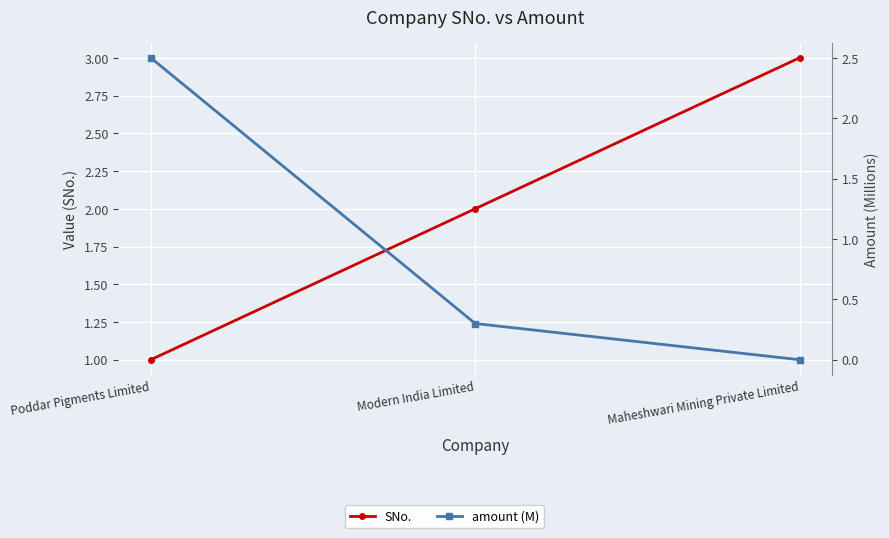

What is the label of the 3rd point from the right?

Poddar Pigments Limited